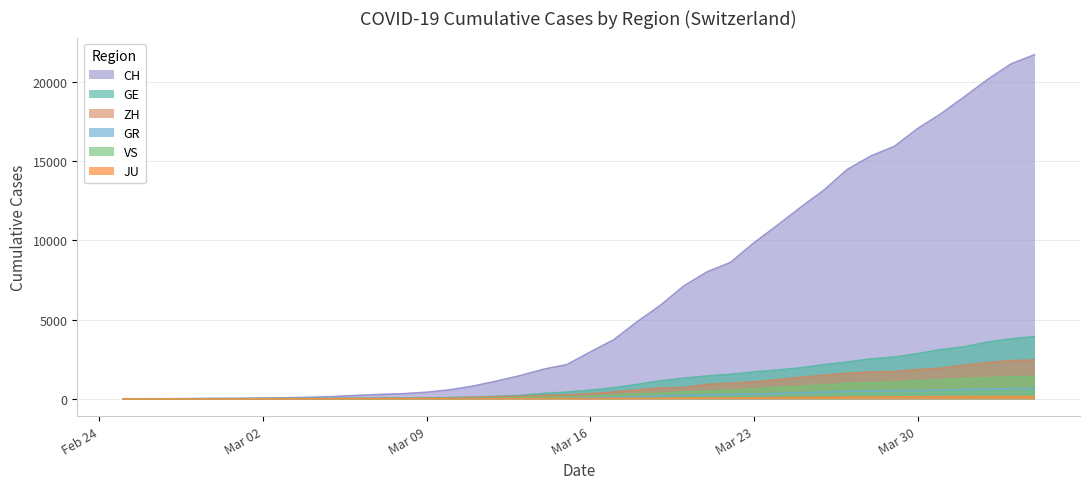

Is the value of ZH at 2020-04-02 greater than the value of GR at 2020-02-27?

Yes